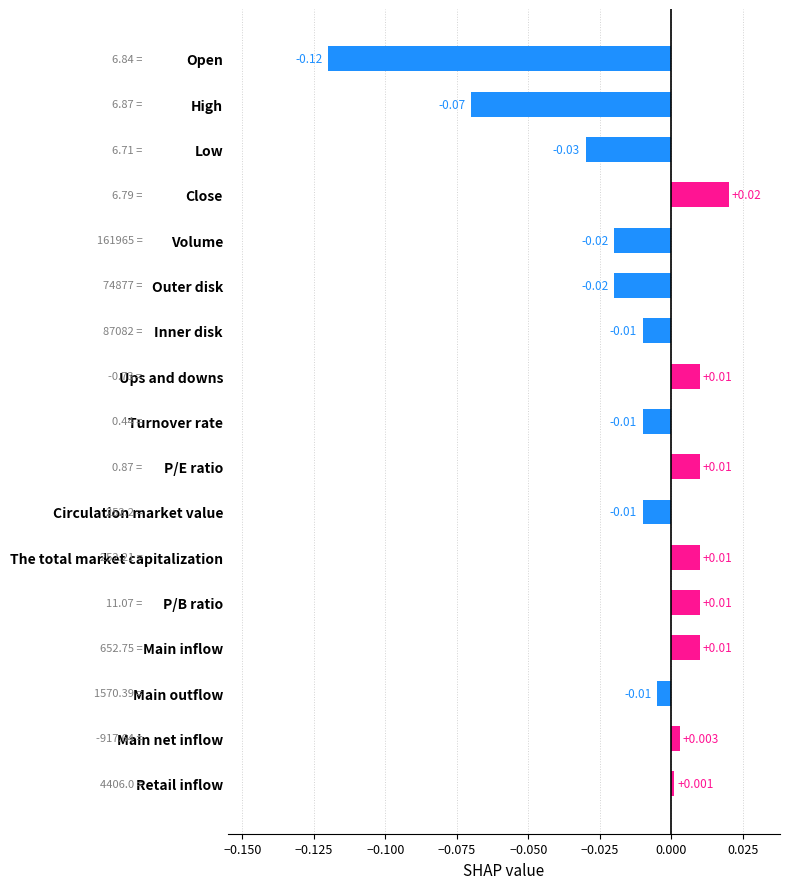

Which category has the highest value across all series?

Close